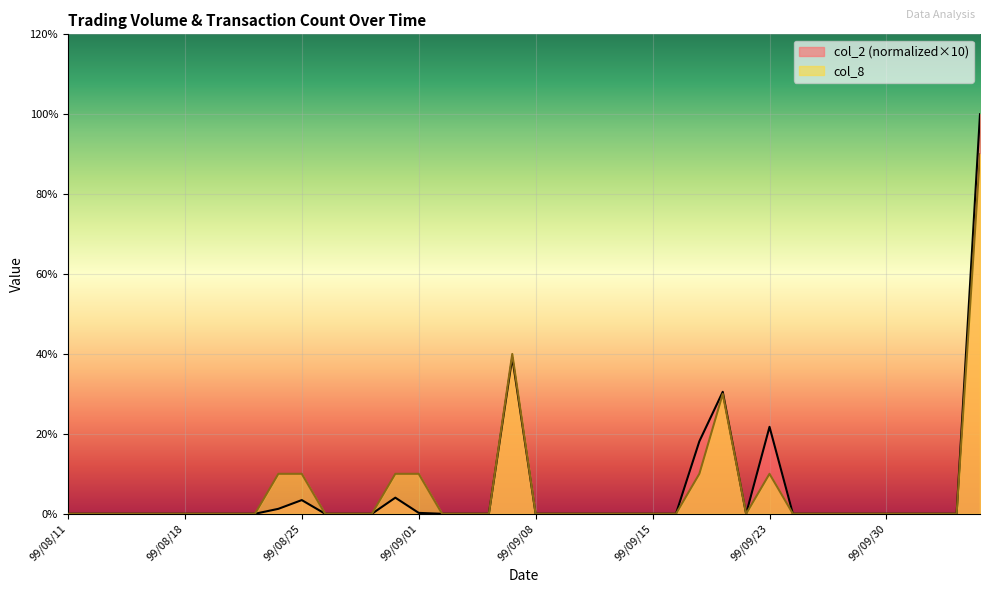

What is the label of the 25th point from the left?

99/09/14